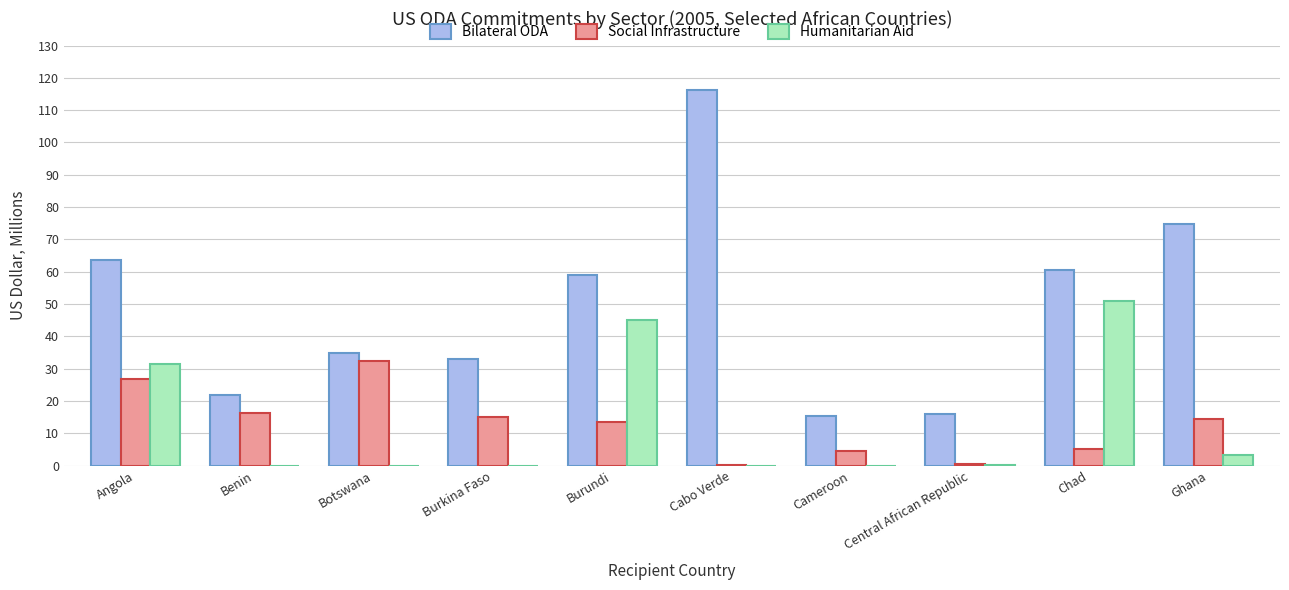

Is the value of Humanitarian Aid at Central African Republic greater than the value of Social Infrastructure at Burkina Faso?

No